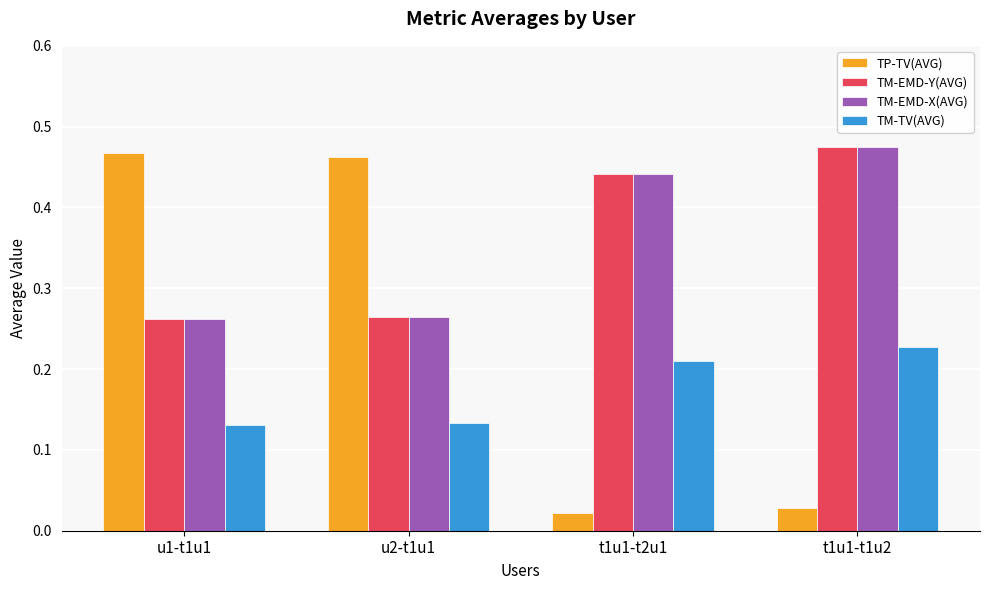

Which category has the highest value in the TP-TV(AVG) series?

u1-t1u1